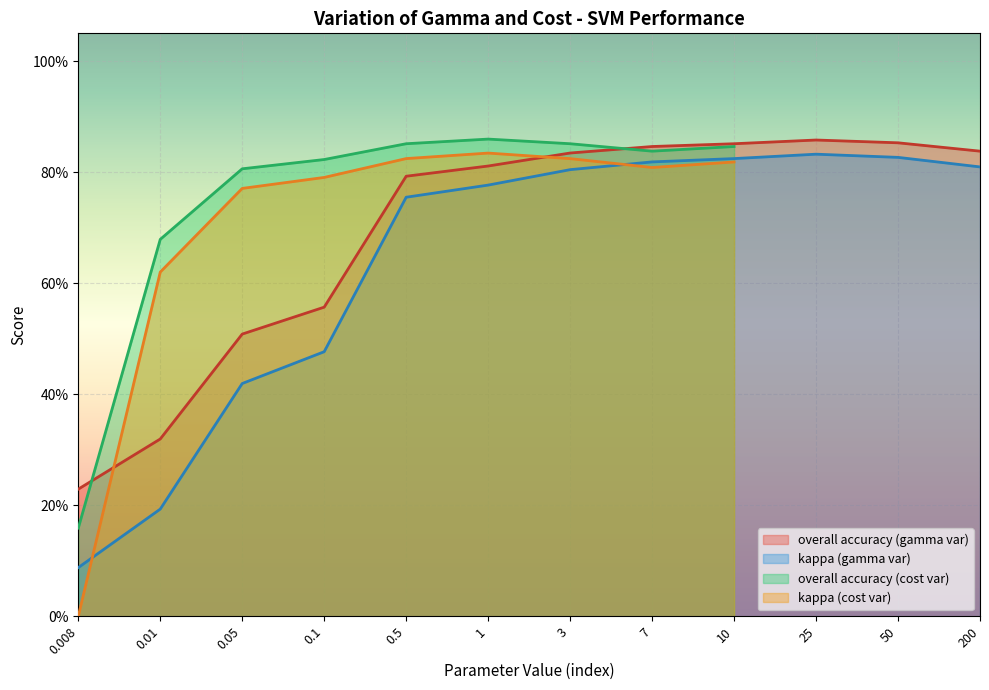

Count the kappa (gamma var) values in the range 0 to 1.

12